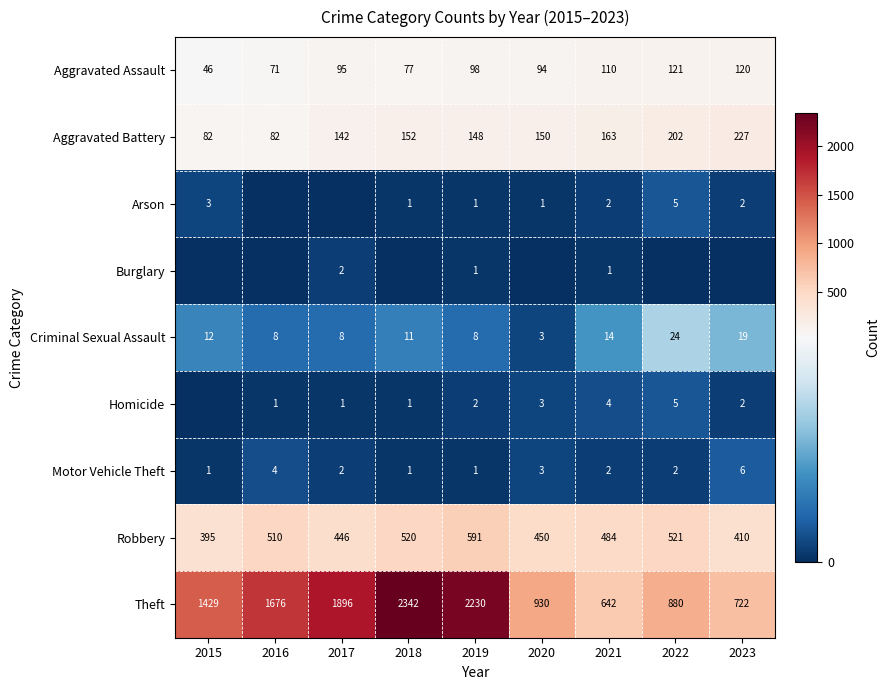

Which has a higher value, 2016 or 2021?

2021